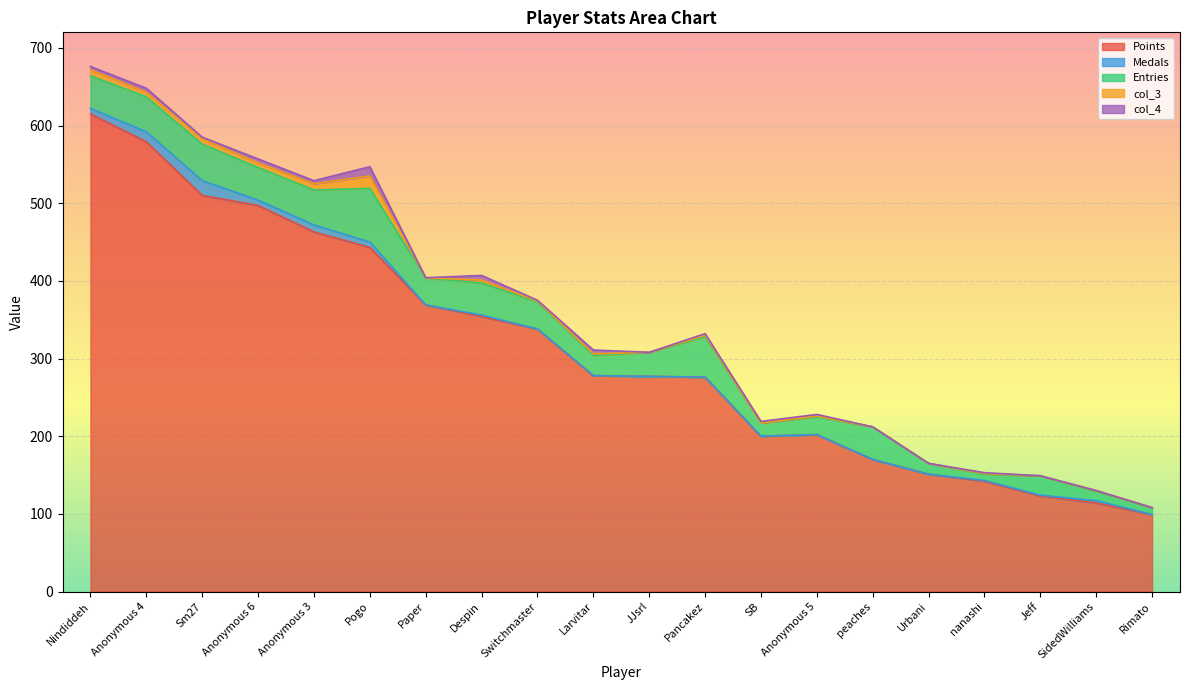

How many distinct data groups are displayed?

5